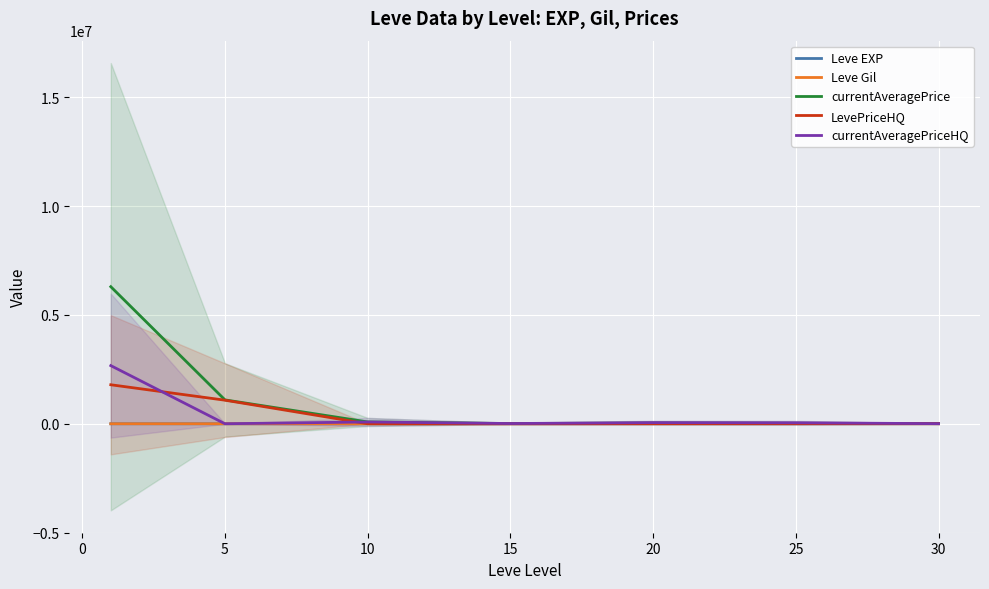

Reading left to right, what are all the values shown in this chart?

Leve EXP: 210.7	3.7	7.5	15.7	15.0	29.7	47.0
Leve Gil: 349.2	508.3	575.0	623.3	500.0	438.3	467.5
currentAveragePrice: 6298670.2	1097264.3	84303.8	11707.7	36558.7	26883.8	8954.2
LevePriceHQ: 1792818.2	1083700.5	147.2	571.5	4773.5	6556.7	6166.2
currentAveragePriceHQ: 2672261.7	1035.2	83788.5	11669.5	53382.2	46223.8	5413.0